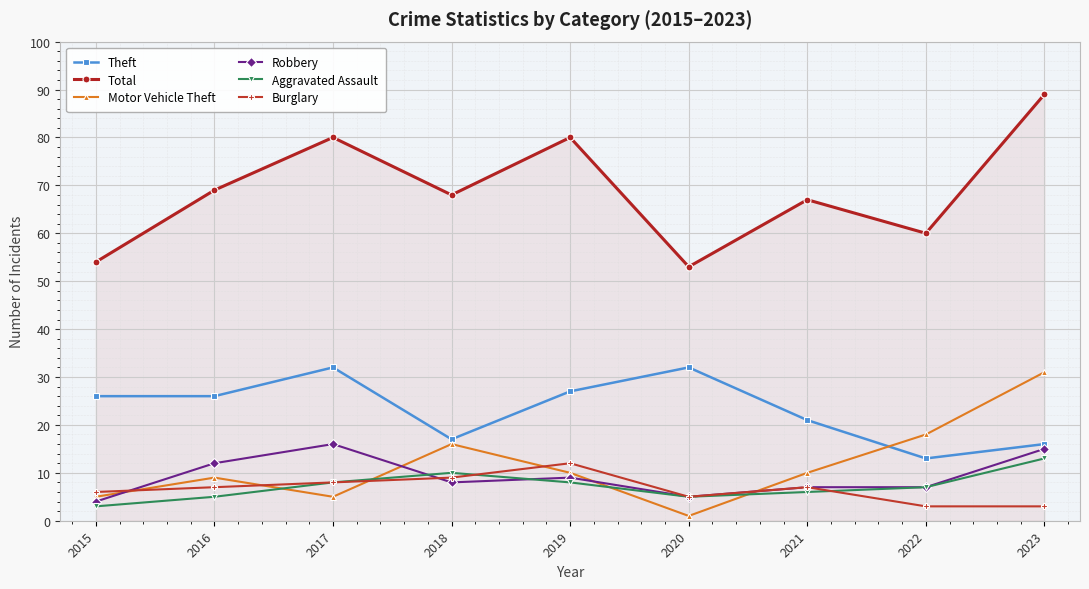

What is the approximate value of Burglary at 2020?

5